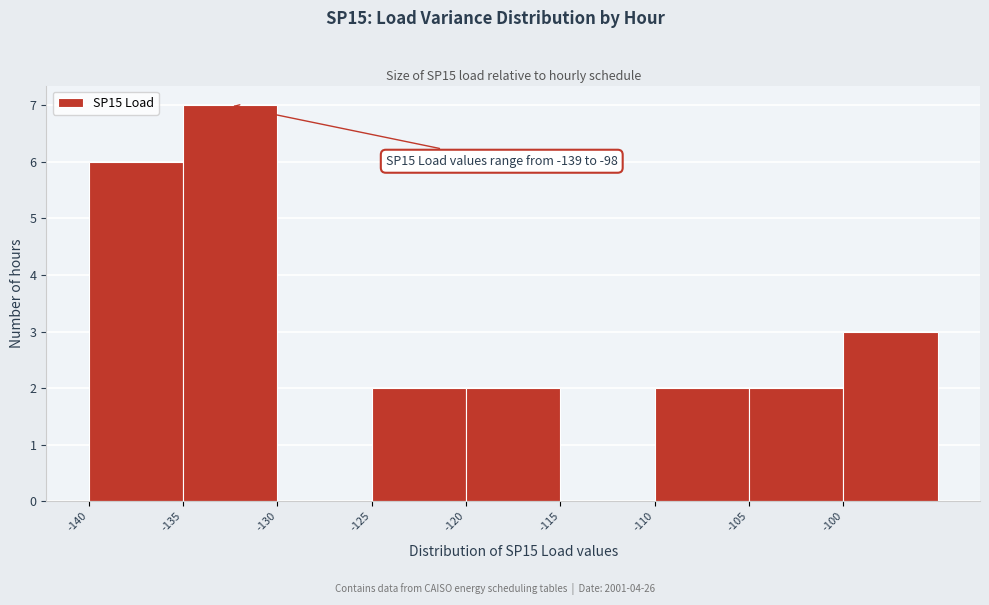

Over which range of the x-axis is the bar tallest?

-135 to -130